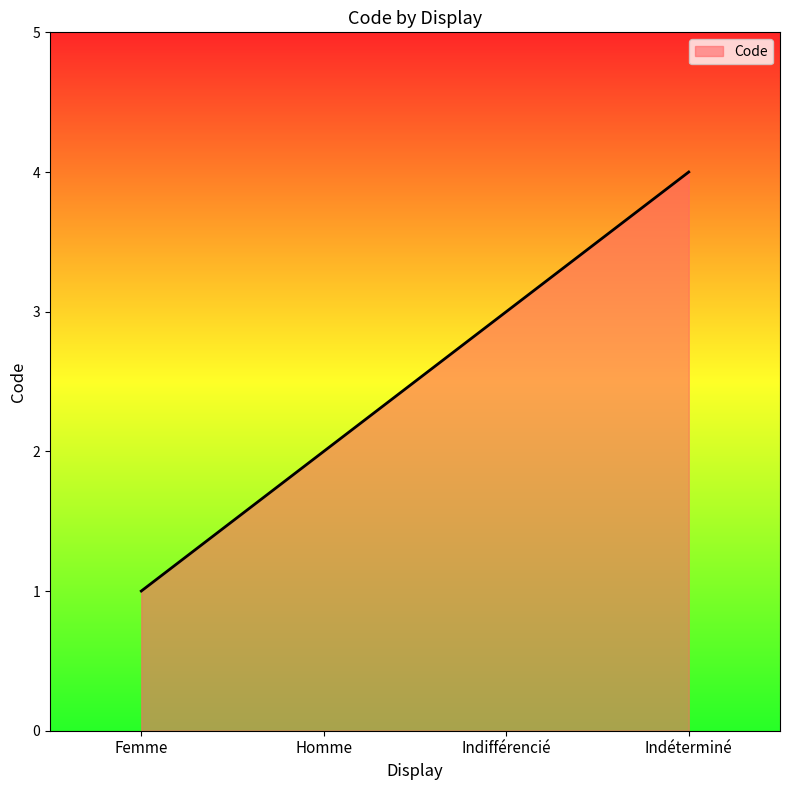

What is the difference between the values at Indifférencié and Indéterminé?

1